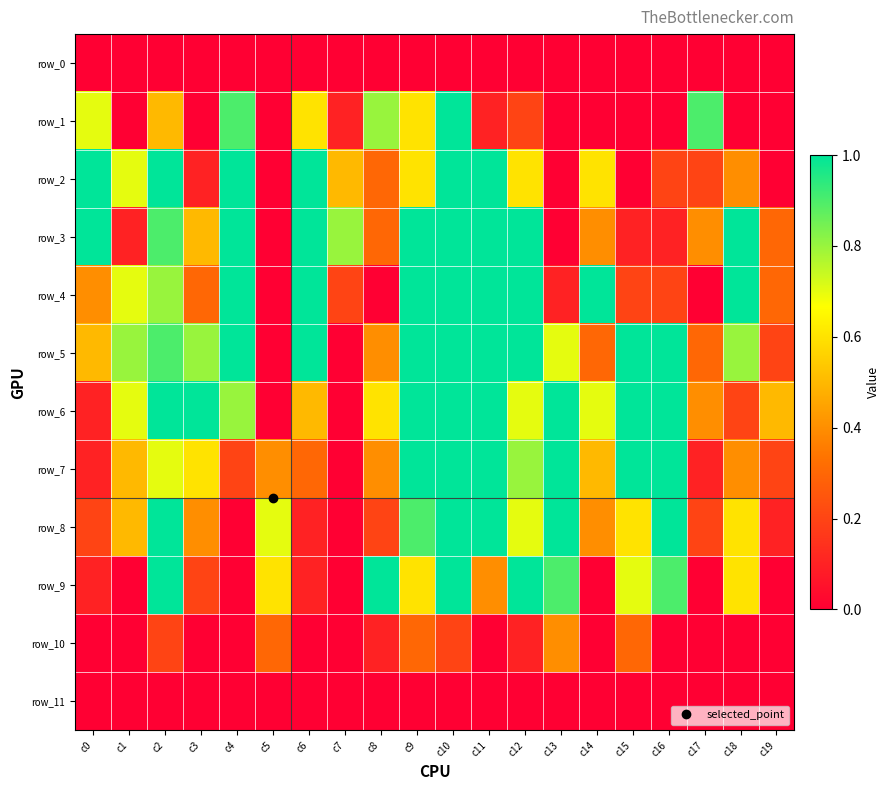

At how many categories does at least one series exceed 0?

20